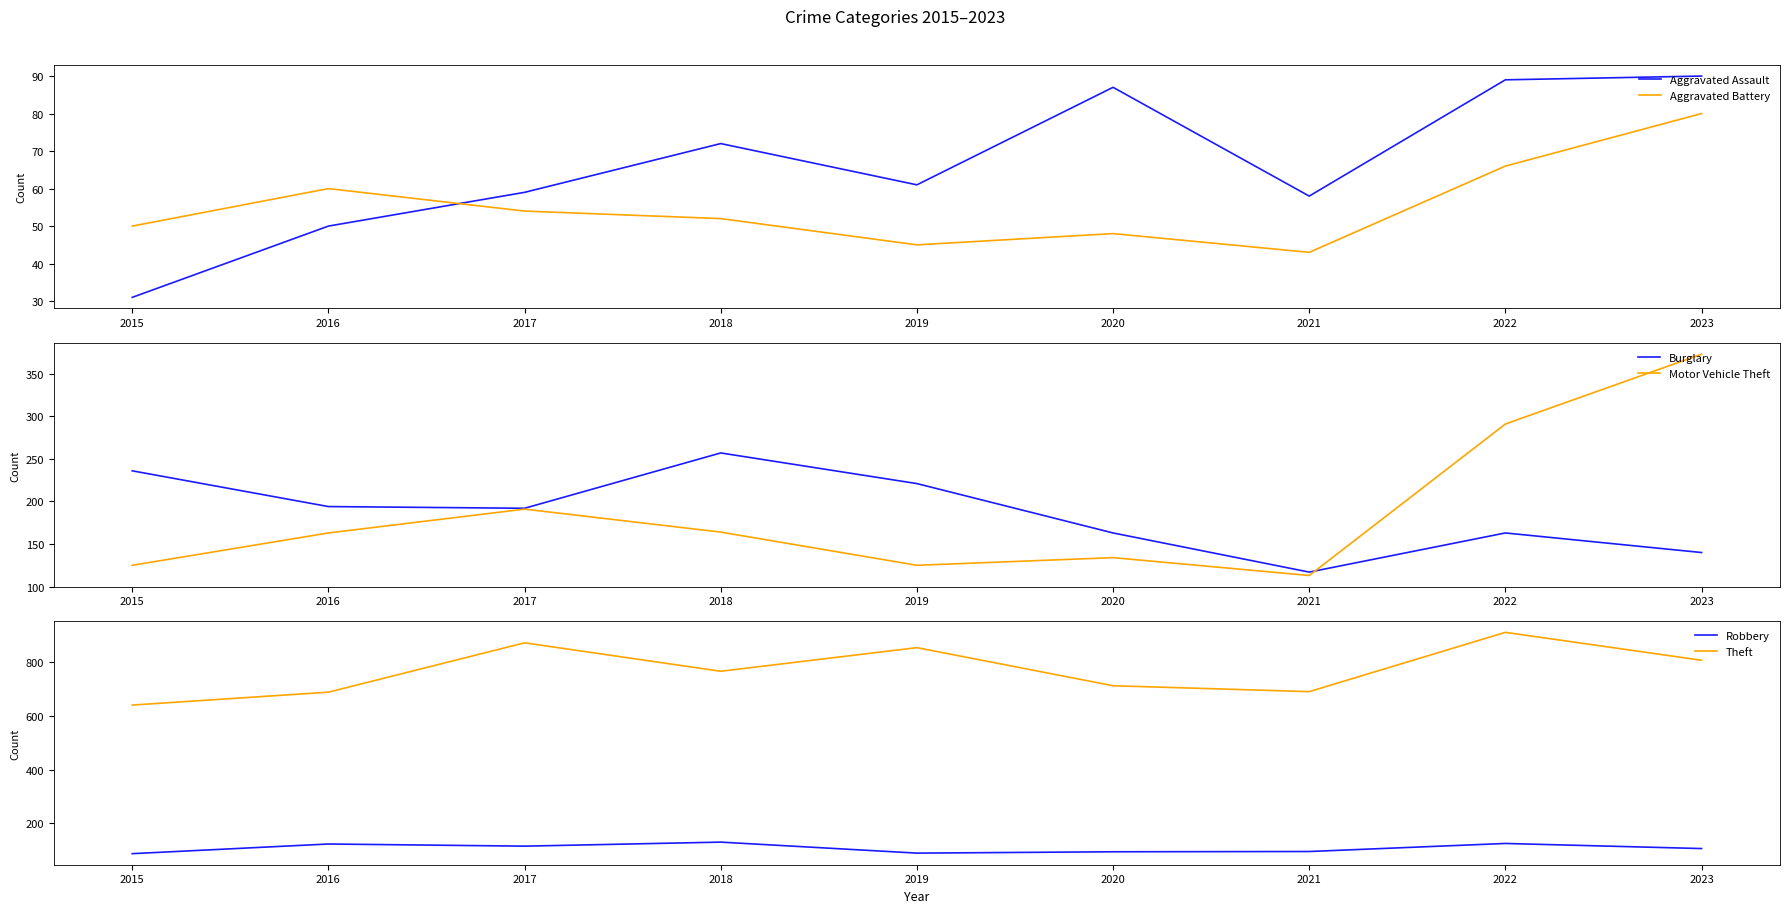

At which label does Theft reach its peak?

2022